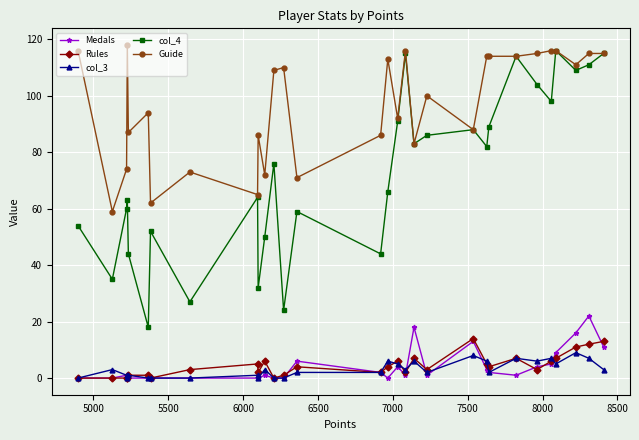

What is the maximum value for Guide?

118